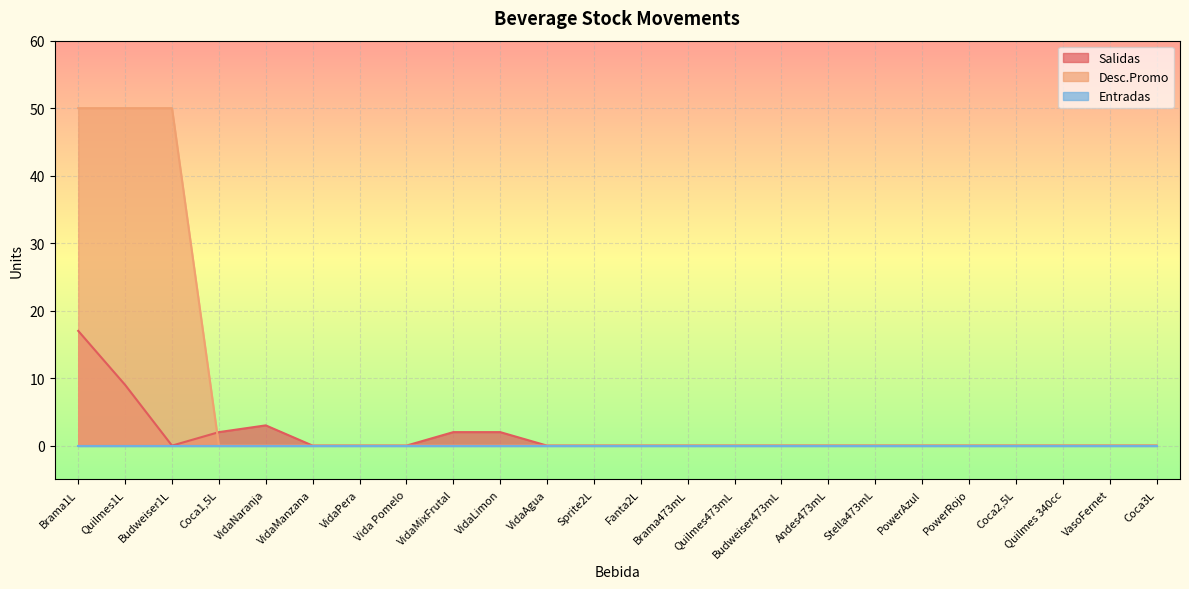

How many lines are shown in the chart?

3